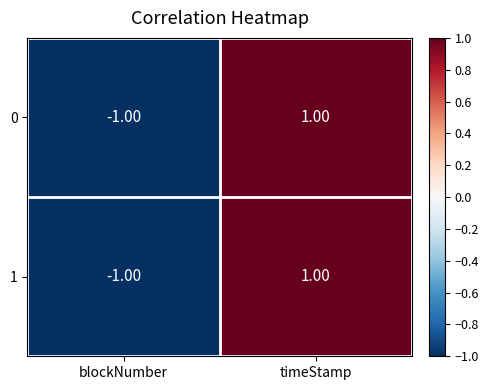

At which category does the chart reach its minimum across all series?

blockNumber